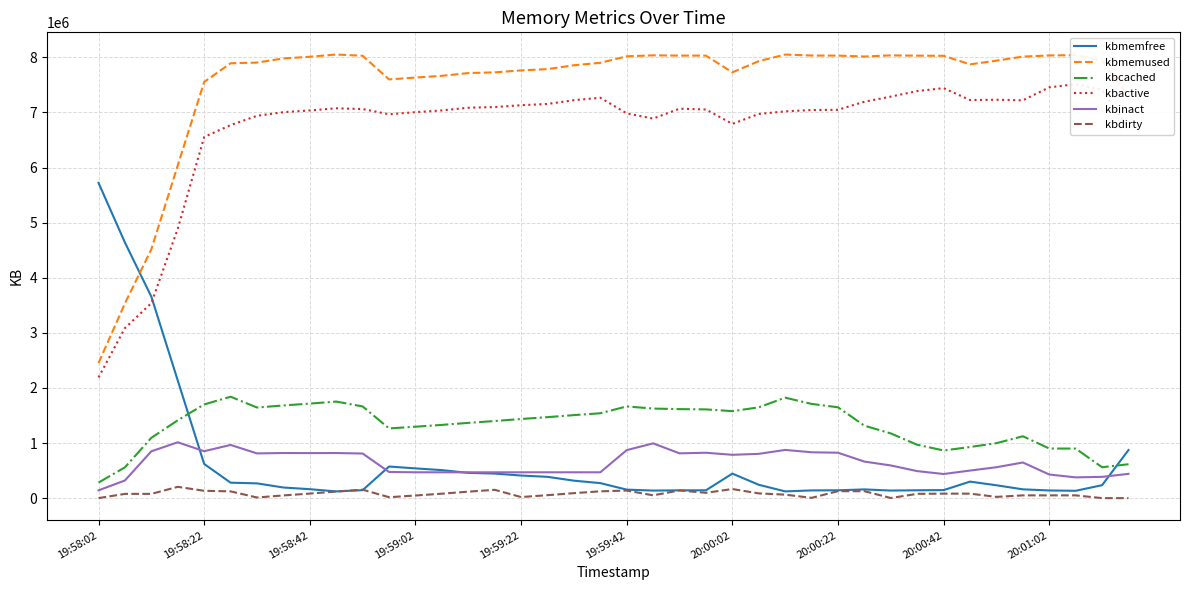

True or false: kbmemused has a value of 7715460 at 14.

True